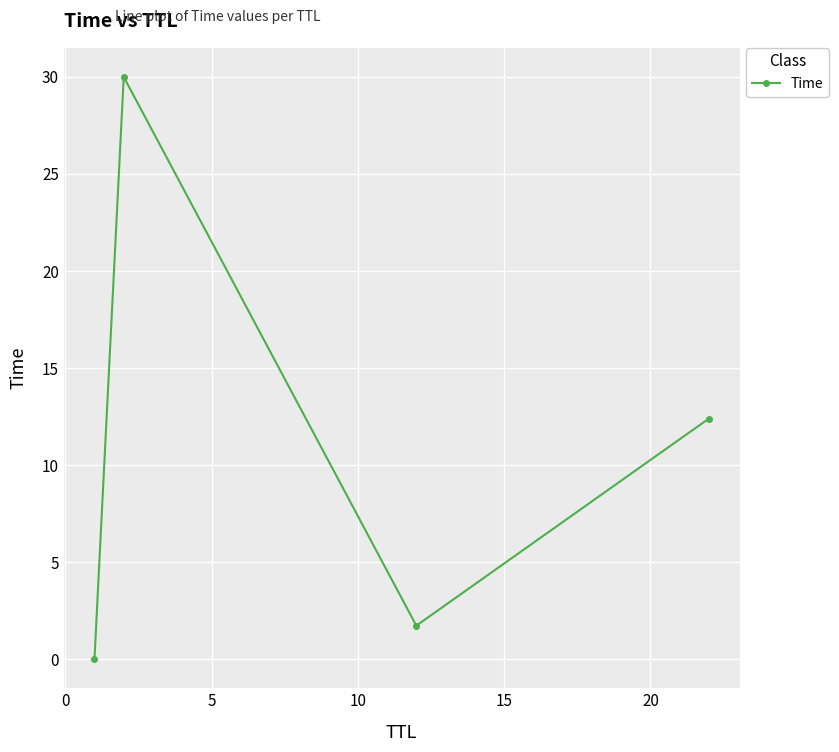

What is the value of the 3rd point from the left?

1.7